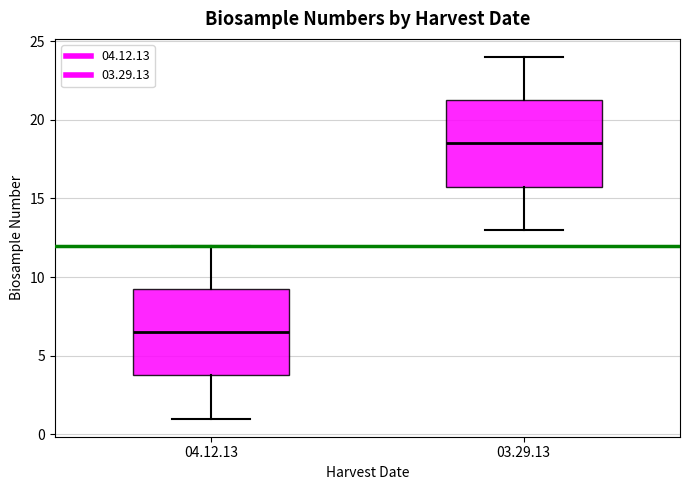

Reading left to right, read every box against the y-axis: the position of its median line, the range the box covers, and the ends of its whiskers. The values are not printed on the chart, so give them approximately, as read against the axis.

04.12.13: median 6.5, box 4.0 to 9.5, whiskers 1.0 to 12.0
03.29.13: median 18.5, box 16.0 to 21.5, whiskers 13.0 to 24.0